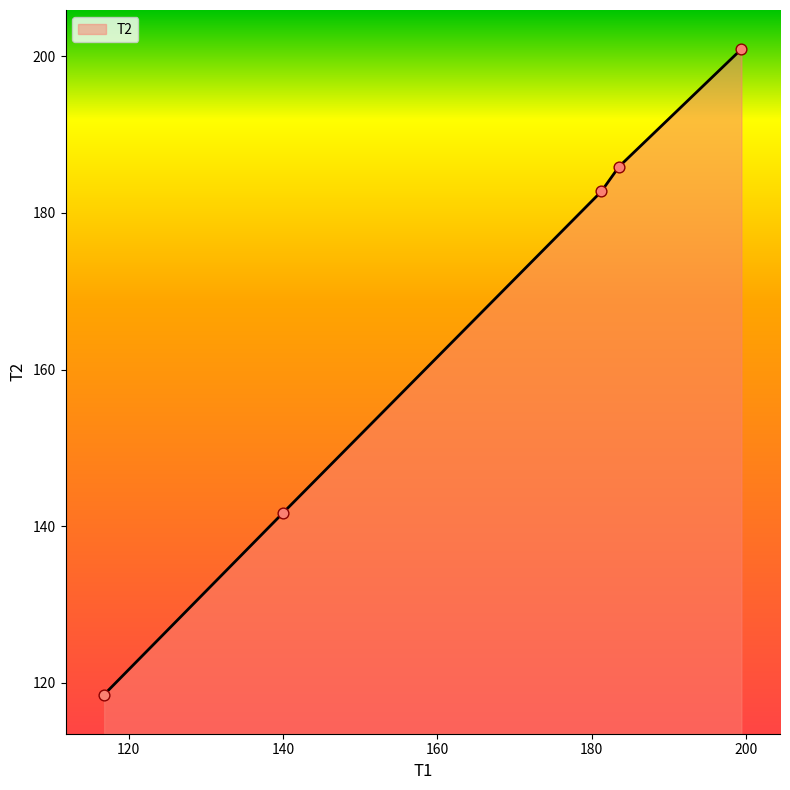

True or false: the data has more than 1 interior local peaks.

False